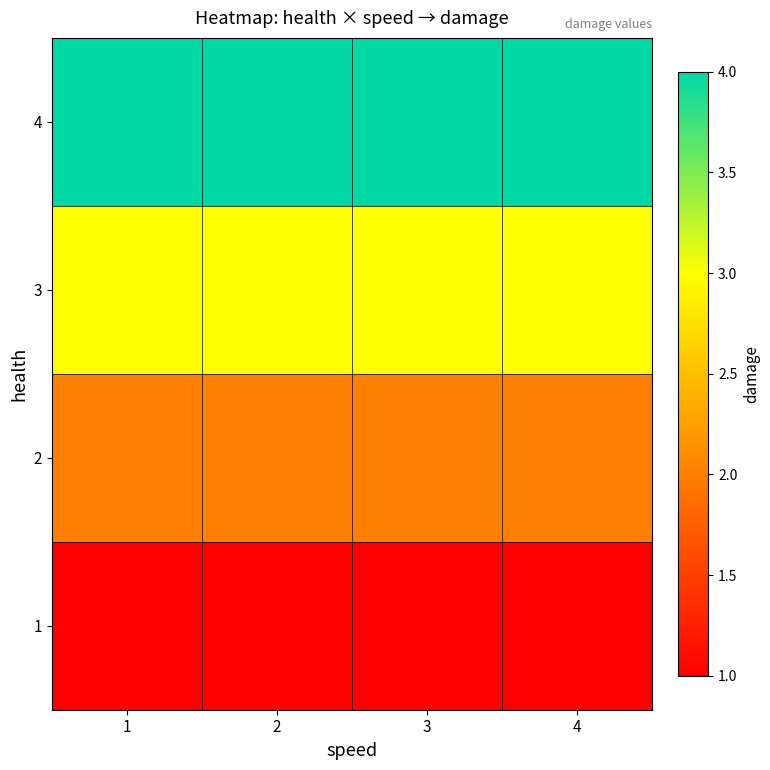

At which category does the chart reach its peak across all series?

1